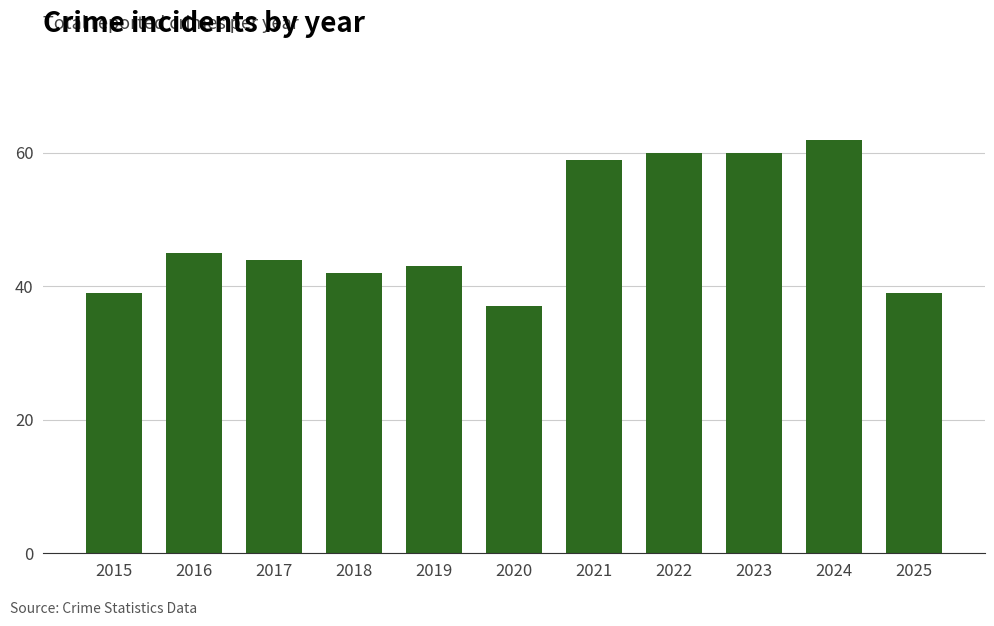

What is the greatest value displayed?

62